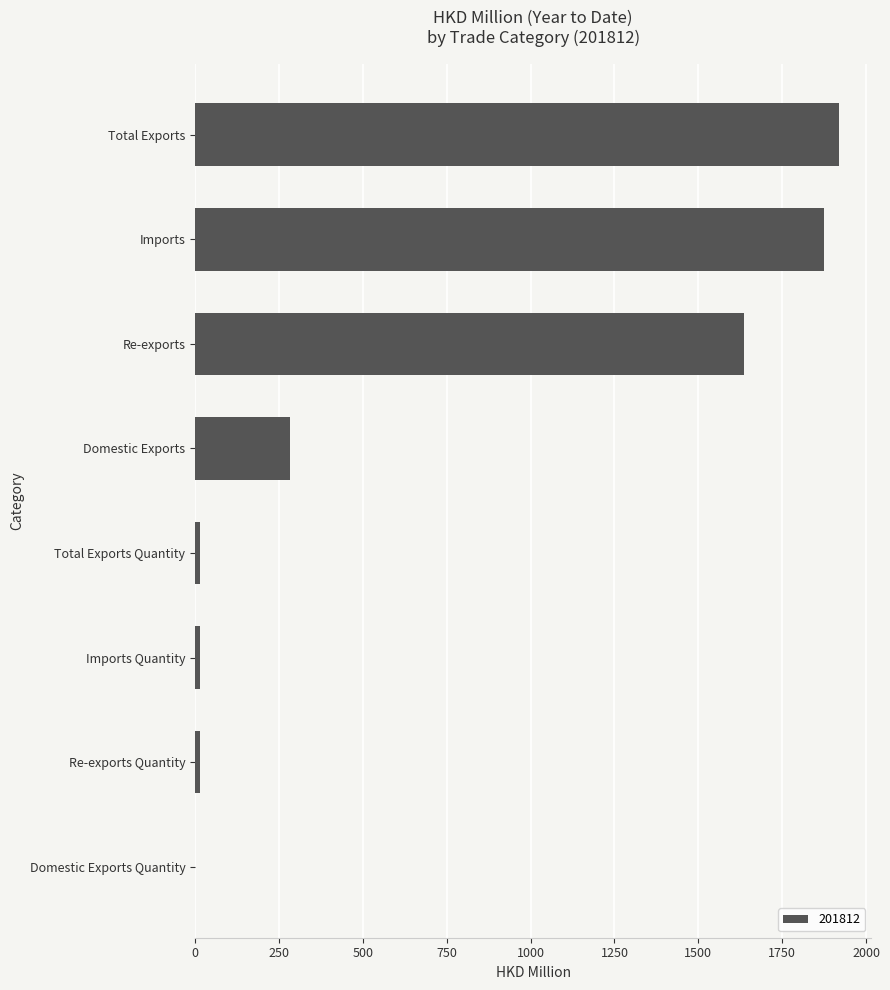

How many distinct data groups are displayed?

1